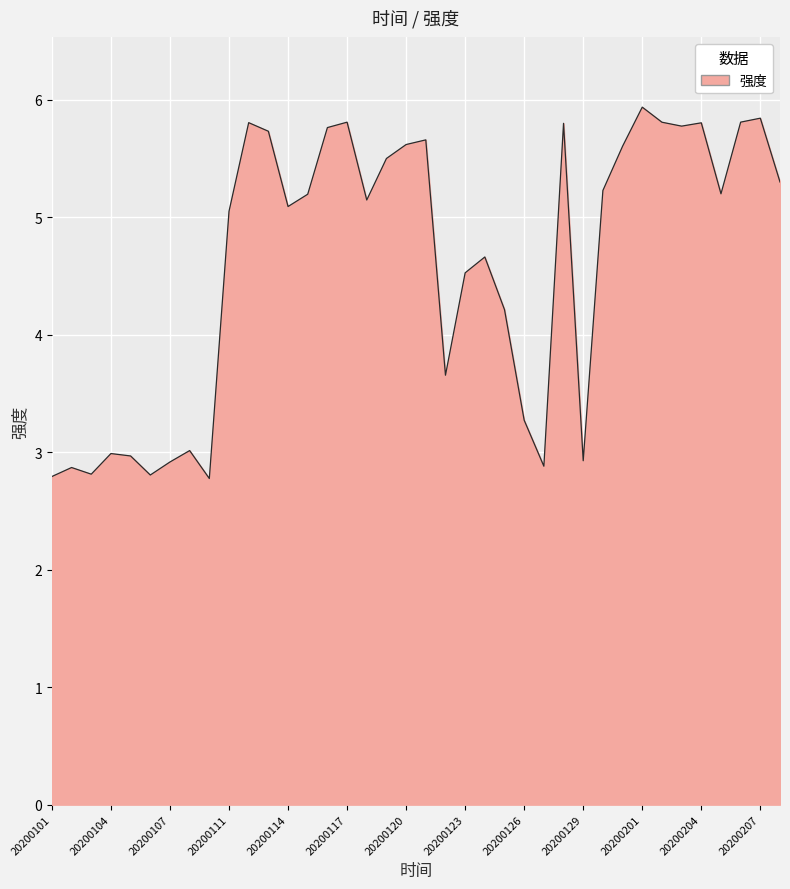

What is the smallest value displayed?

2.8